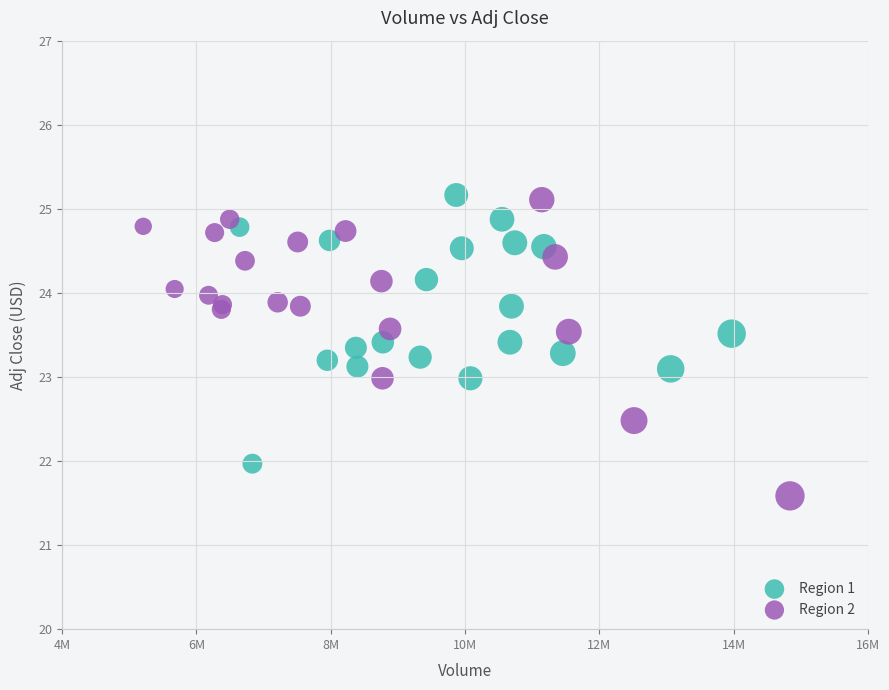

Which series has the widest spread of Y values?

Region 2